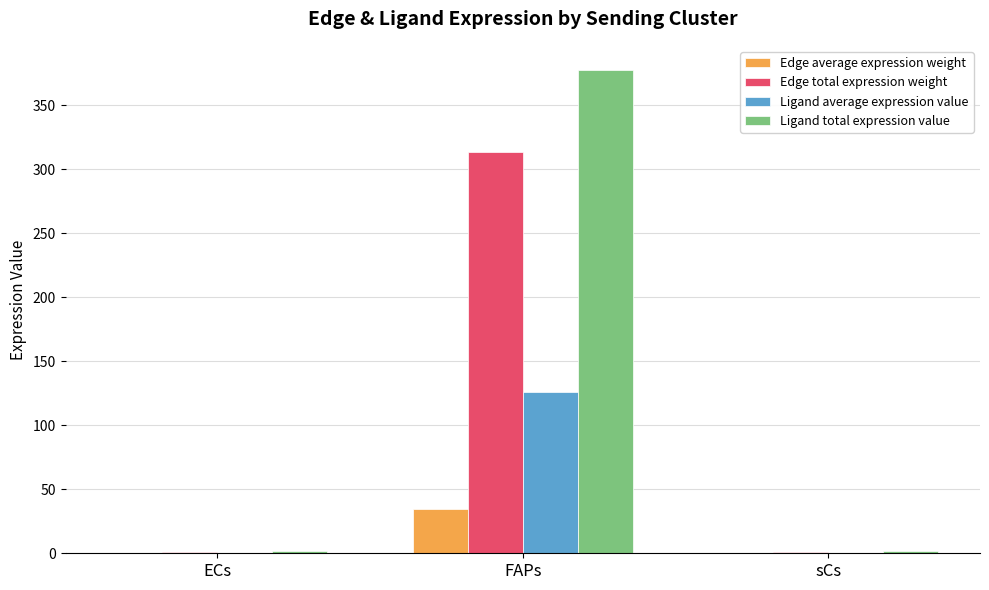

What is the greatest value displayed?

377.7